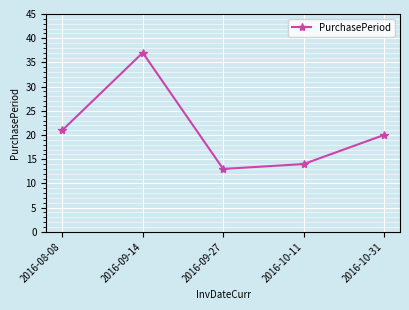

List the labels in order of value, smallest first.

2016-09-27, 2016-10-11, 2016-10-31, 2016-08-08, 2016-09-14